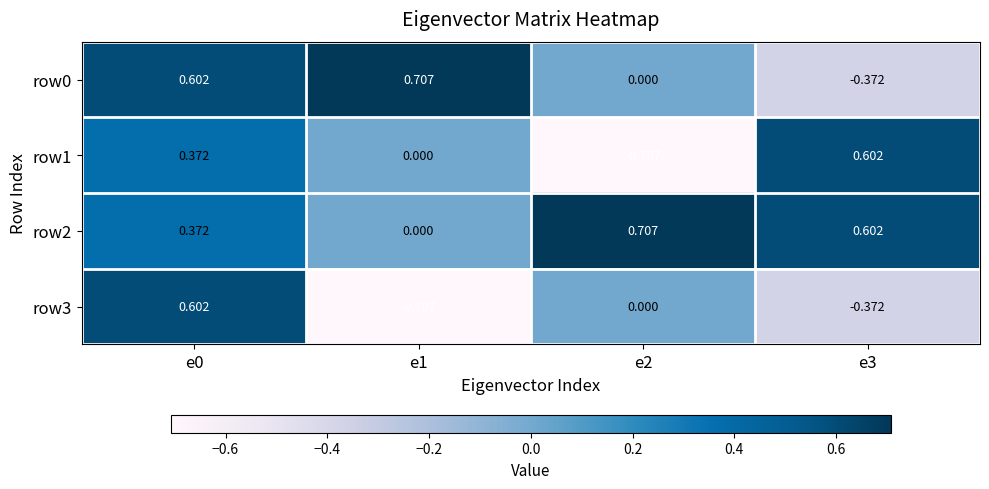

List the series in order of their overall mean, highest first.

row2, row0, row1, row3